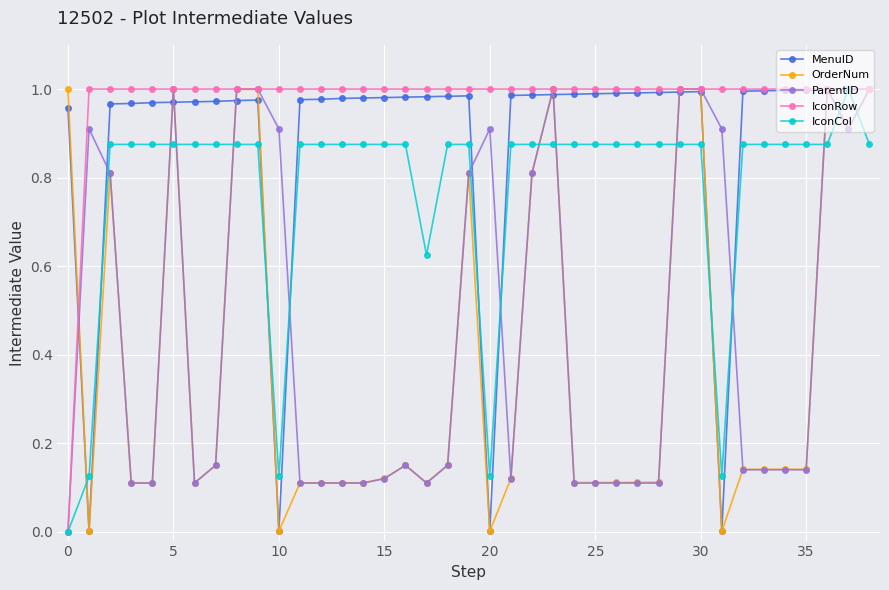

Which series has the largest total across all categories?

IconRow